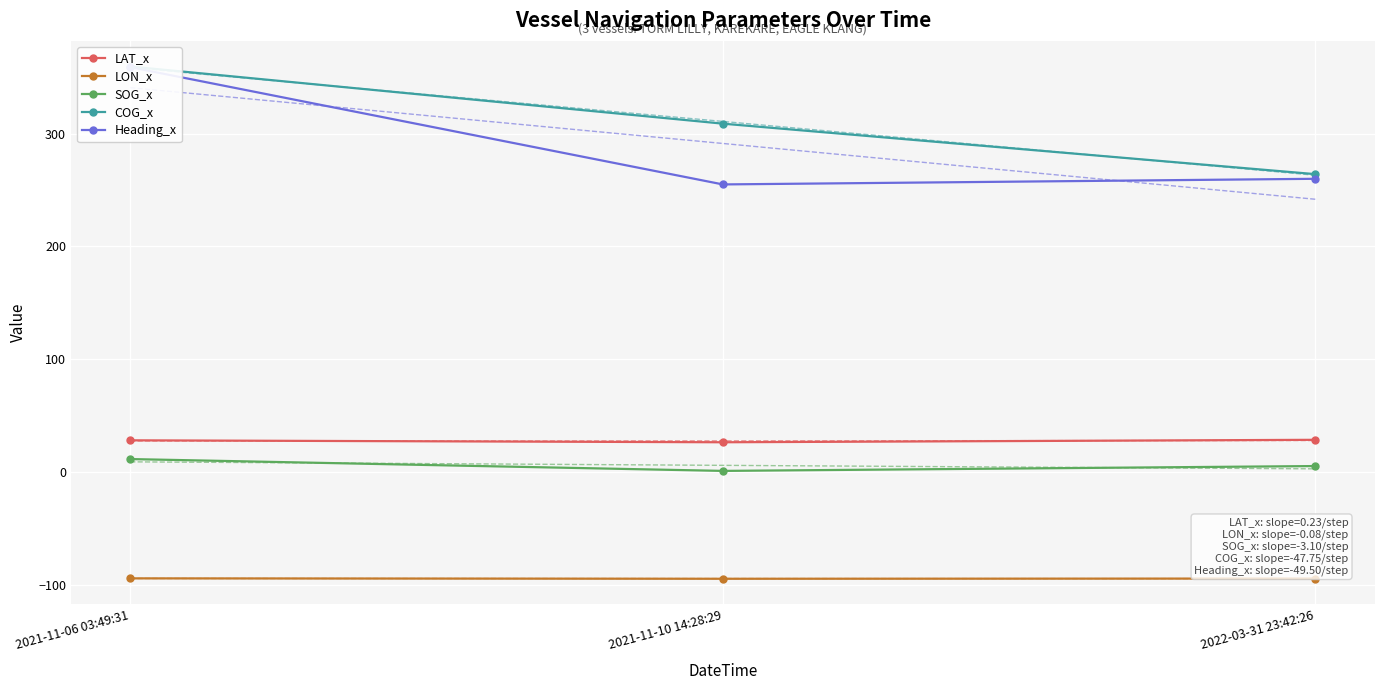

Which series has the largest range (max minus min)?

Heading_x